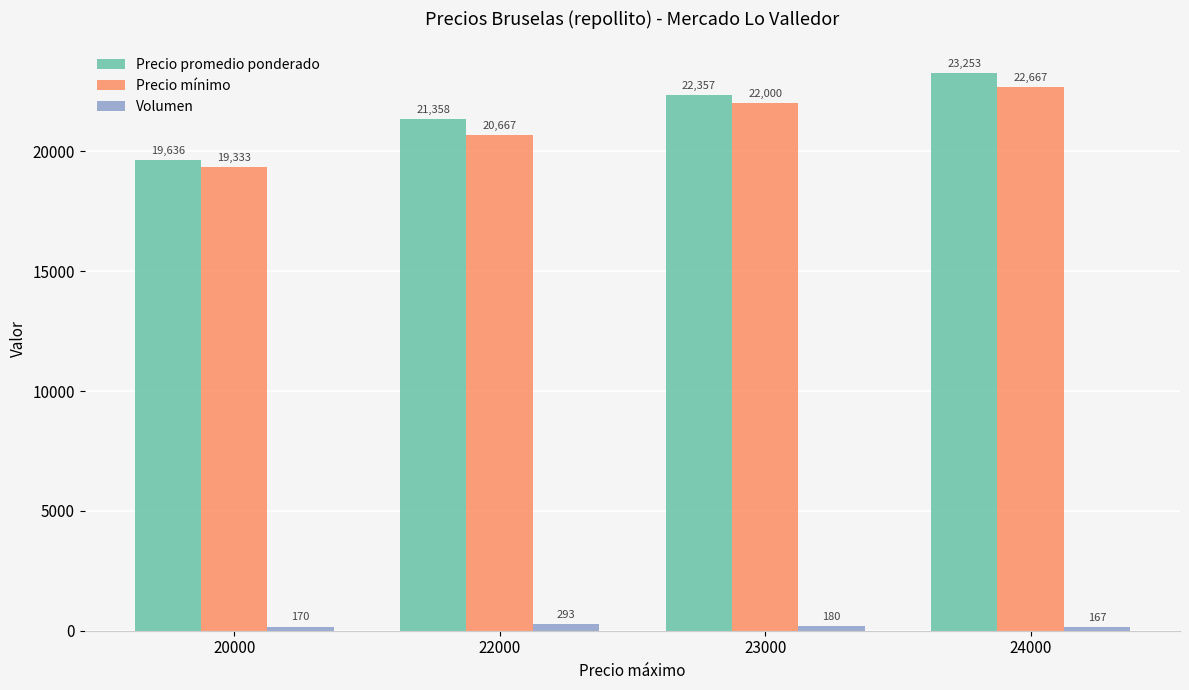

How many data points does each series have?

4